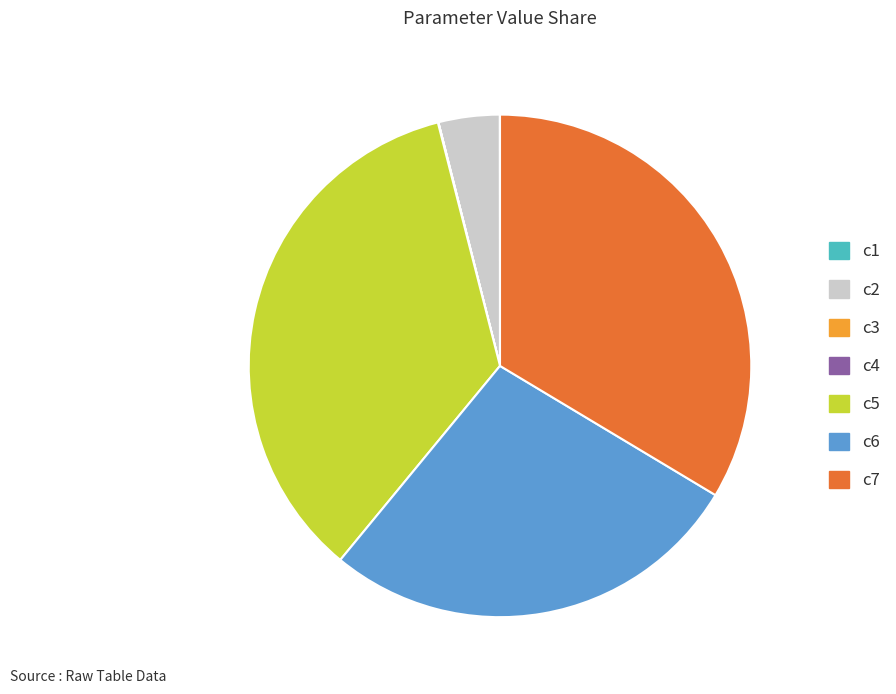

Is it true that c6 is 27% of the pie?

True